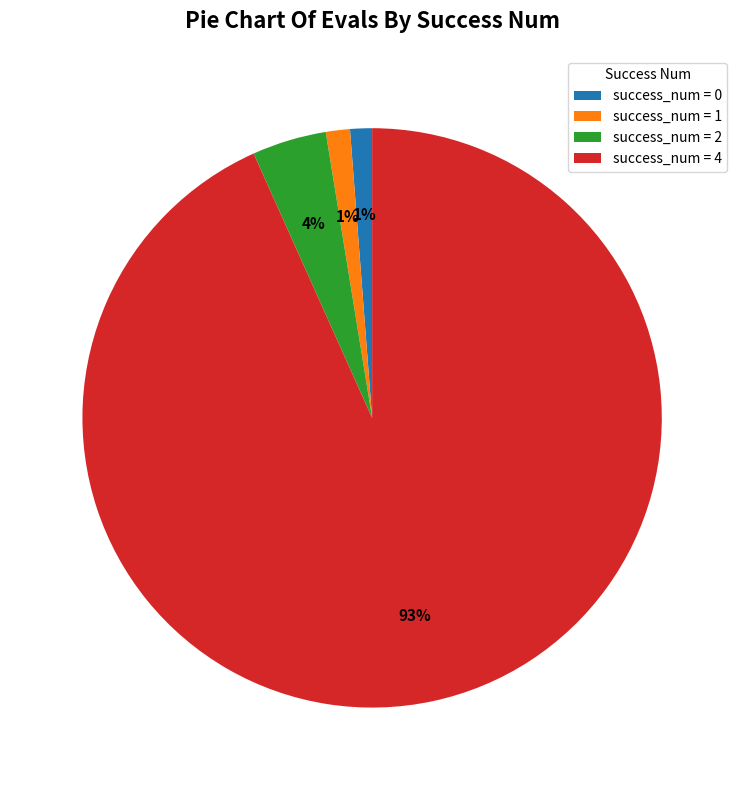

Combined, do success_num = 0 and success_num = 1 account for over 50%?

No